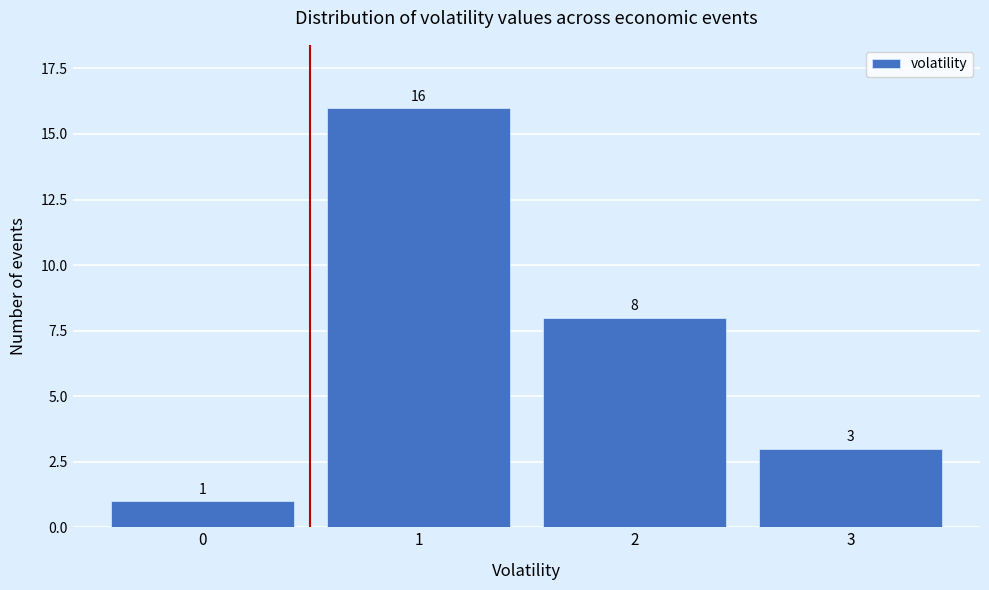

Over which range of the x-axis is the bar tallest?

0.5 to 1.5